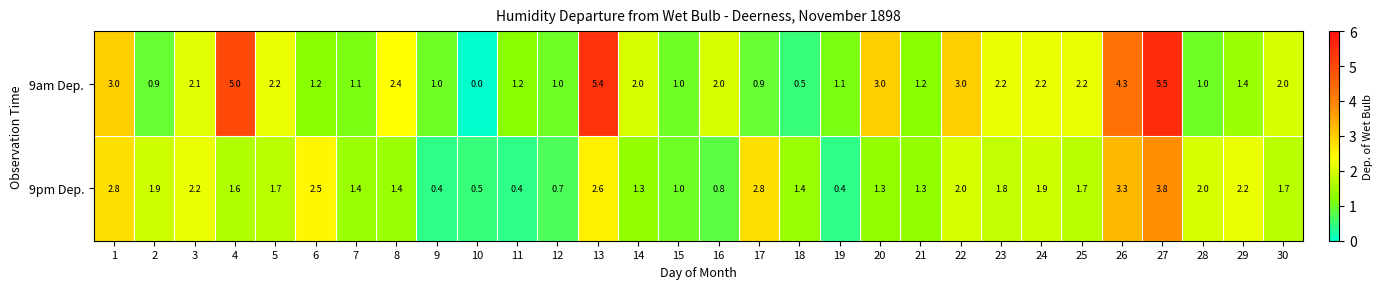

How many series are shown in this chart?

2